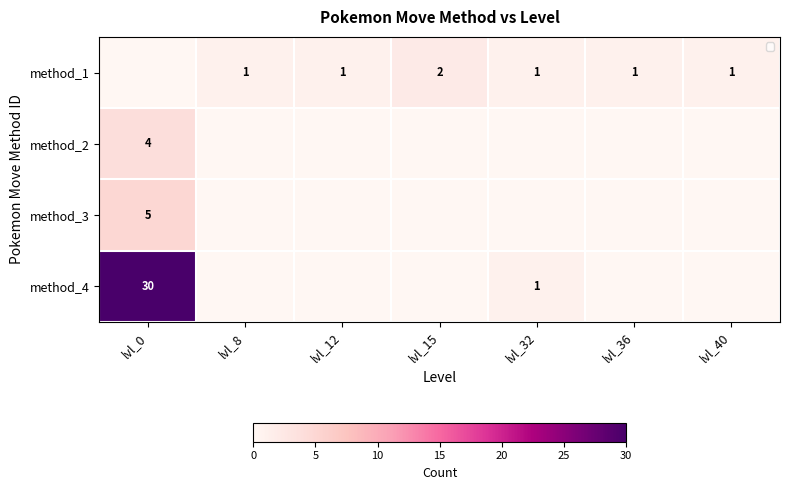

Is it true that method_1 equals 1 at lvl_12?

True